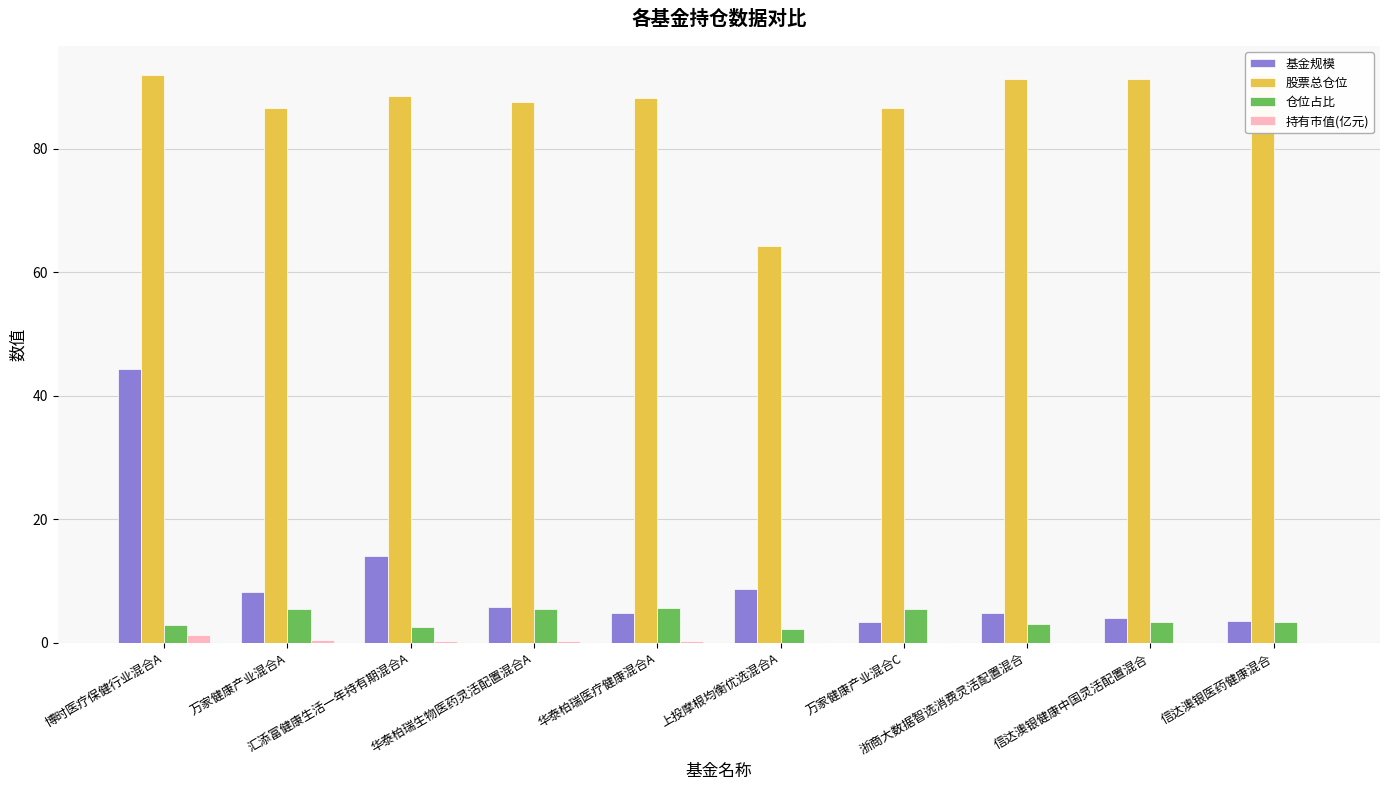

At which label does 股票总仓位 first exceed 88?

博时医疗保健行业混合A